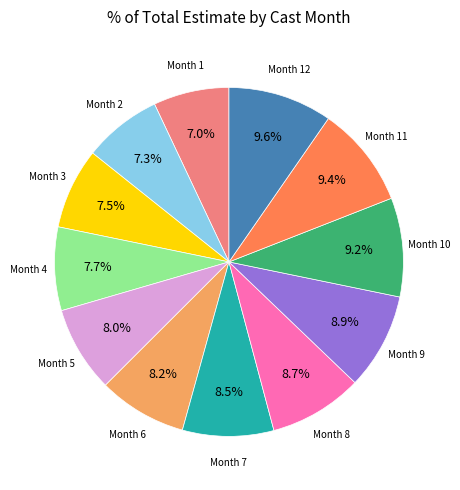

Is there a majority slice in this chart?

No